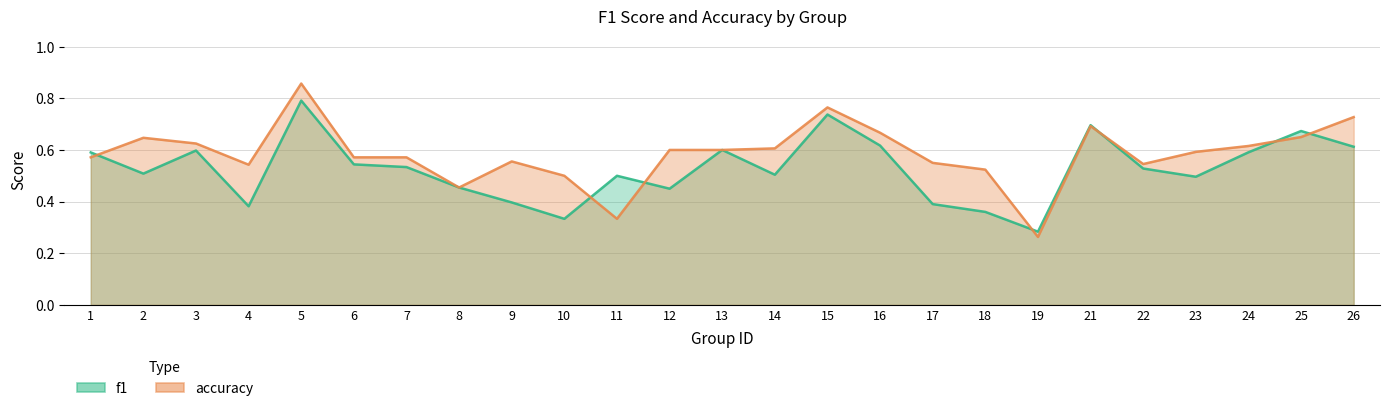

True or false: f1 has a value of 0.2 at 11.

False